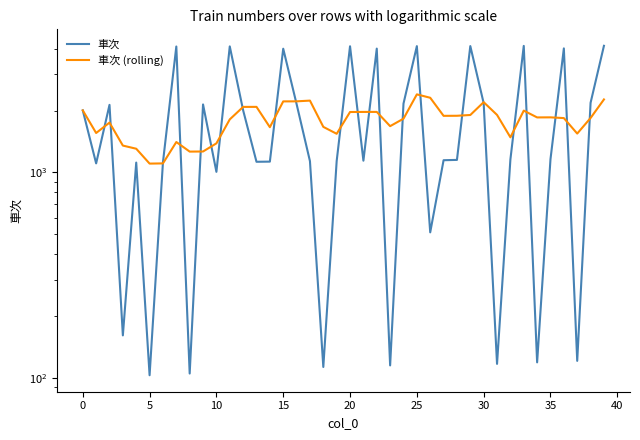

True or false: 車次 (rolling) has a value of 984.1 at 5.

False